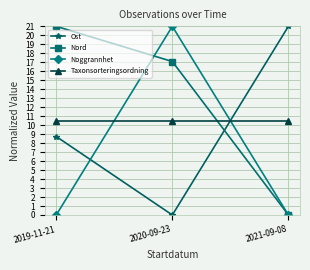

What is the label of the 2nd point from the right?

2020-09-23